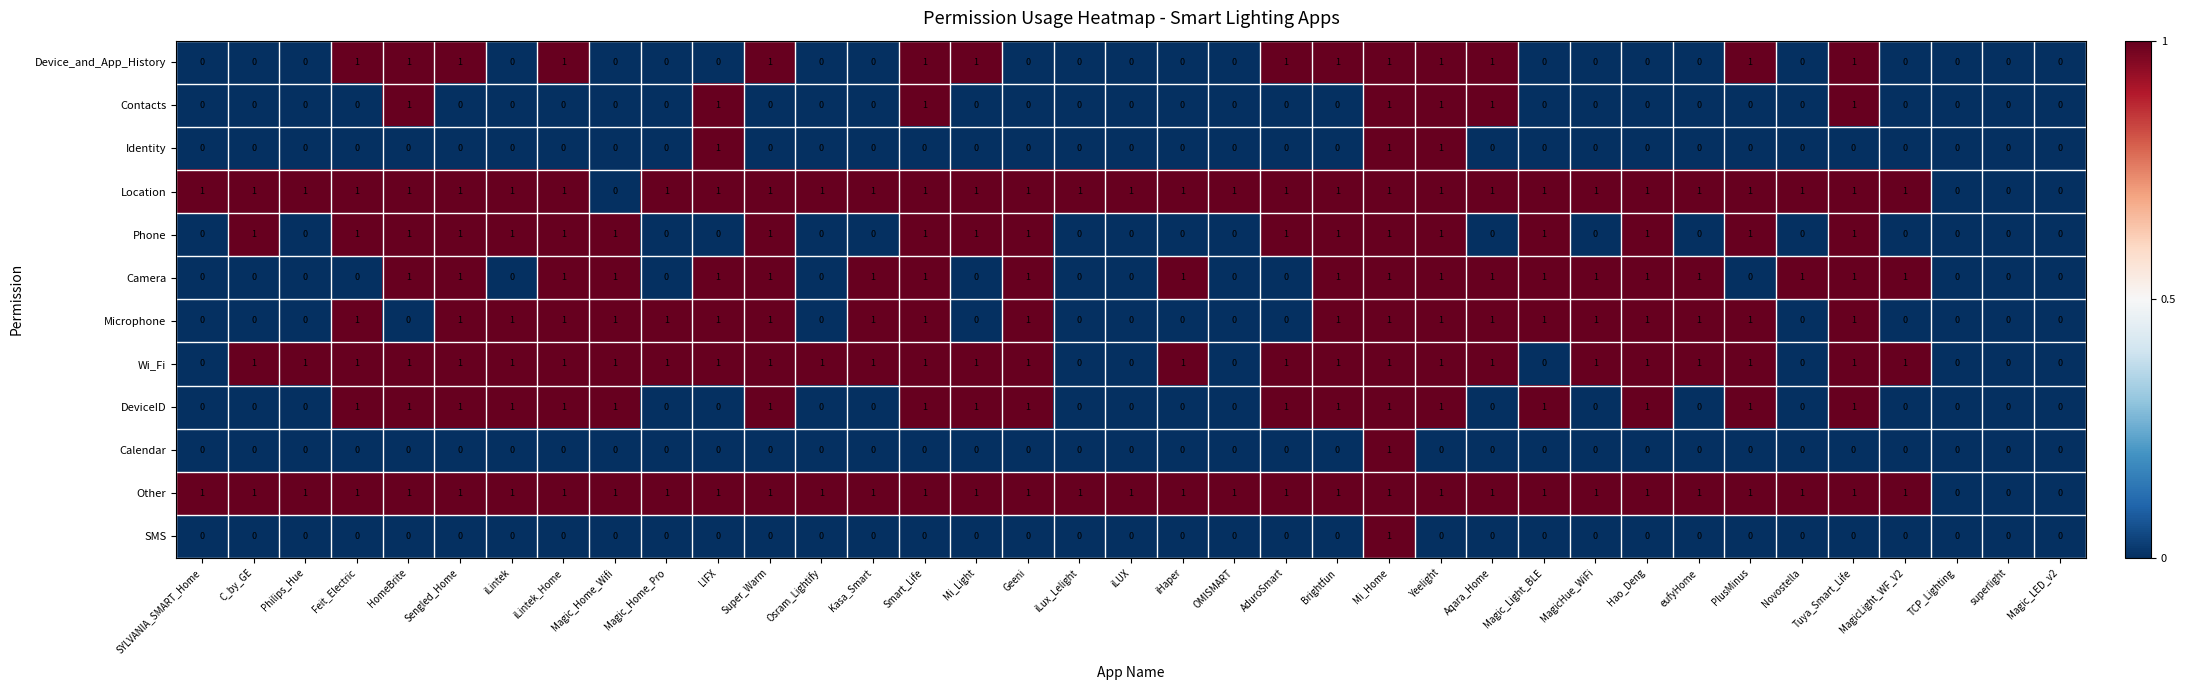

Count the Device_and_App_History values in the range 0 to 1.

37